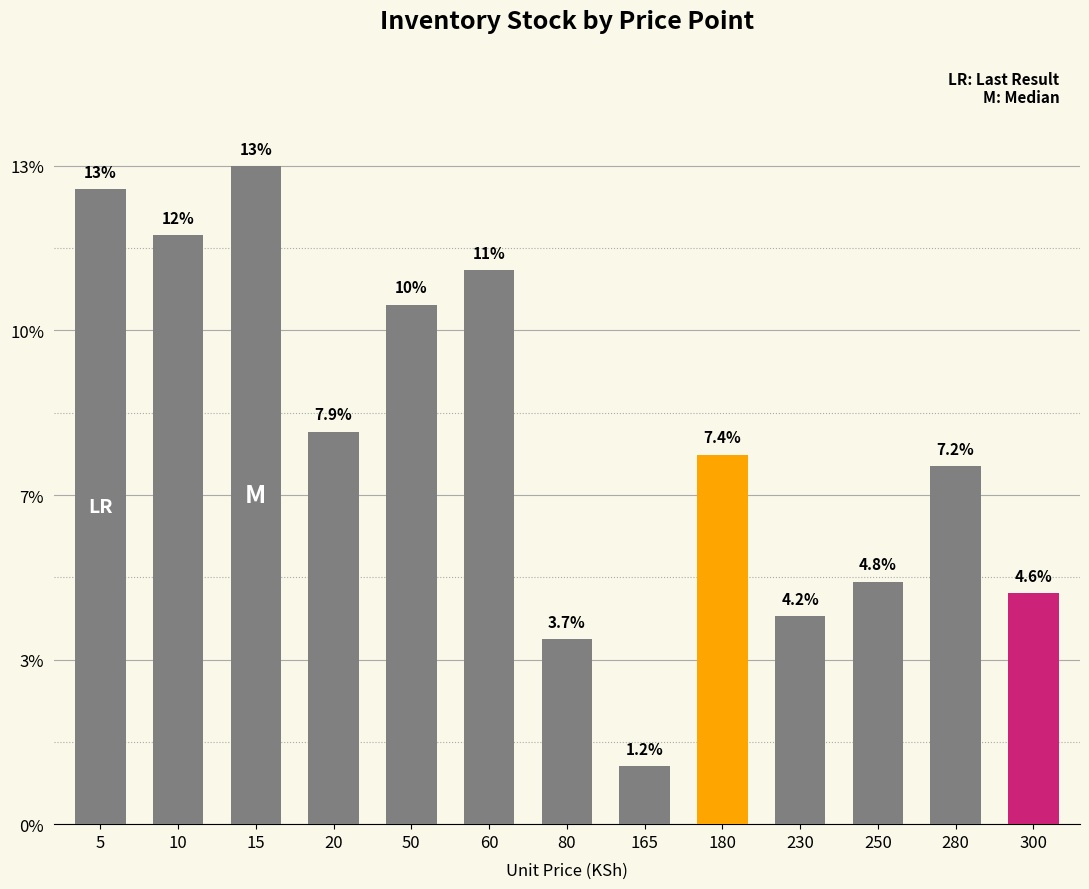

Does the chart contain stacked bars?

No